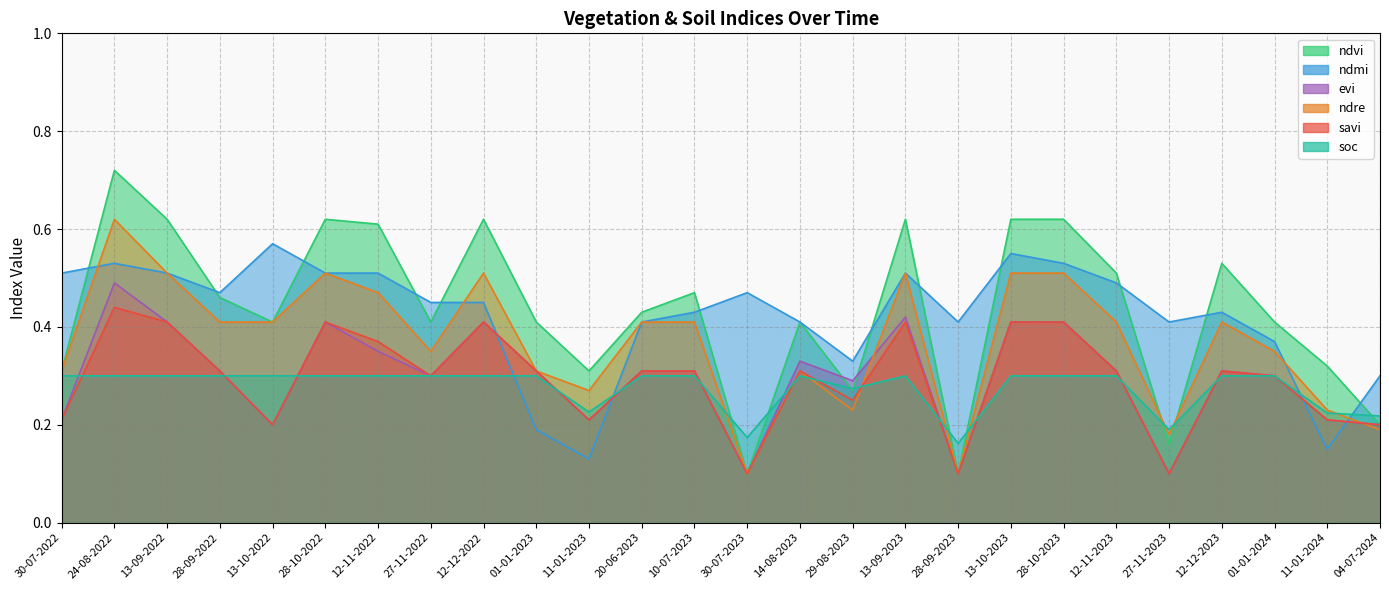

Reading left to right, extract all data points from this chart.

ndvi: 0.3	0.7	0.6	0.5	0.4	0.6	0.6	0.4	0.6	0.4	0.3	0.4	0.5	0.1	0.4	0.3	0.6	0.1	0.6	0.6	0.5	0.2	0.5	0.4	0.3	0.2
ndmi: 0.5	0.5	0.5	0.5	0.6	0.5	0.5	0.5	0.5	0.2	0.1	0.4	0.4	0.5	0.4	0.3	0.5	0.4	0.6	0.5	0.5	0.4	0.4	0.4	0.1	0.3
evi: 0.2	0.5	0.4	0.3	0.2	0.4	0.3	0.3	0.4	0.3	0.2	0.3	0.3	0.1	0.3	0.3	0.4	0.1	0.4	0.4	0.3	0.1	0.3	0.3	0.2	0.2
ndre: 0.3	0.6	0.5	0.4	0.4	0.5	0.5	0.3	0.5	0.3	0.3	0.4	0.4	0.1	0.3	0.2	0.5	0.1	0.5	0.5	0.4	0.2	0.4	0.3	0.2	0.2
savi: 0.2	0.4	0.4	0.3	0.2	0.4	0.4	0.3	0.4	0.3	0.2	0.3	0.3	0.1	0.3	0.2	0.4	0.1	0.4	0.4	0.3	0.1	0.3	0.3	0.2	0.2
soc: 0.3	0.3	0.3	0.3	0.3	0.3	0.3	0.3	0.3	0.3	0.2	0.3	0.3	0.2	0.3	0.3	0.3	0.2	0.3	0.3	0.3	0.2	0.3	0.3	0.2	0.2